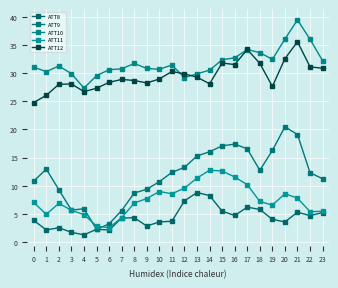

Which category has the highest value across all series?

21